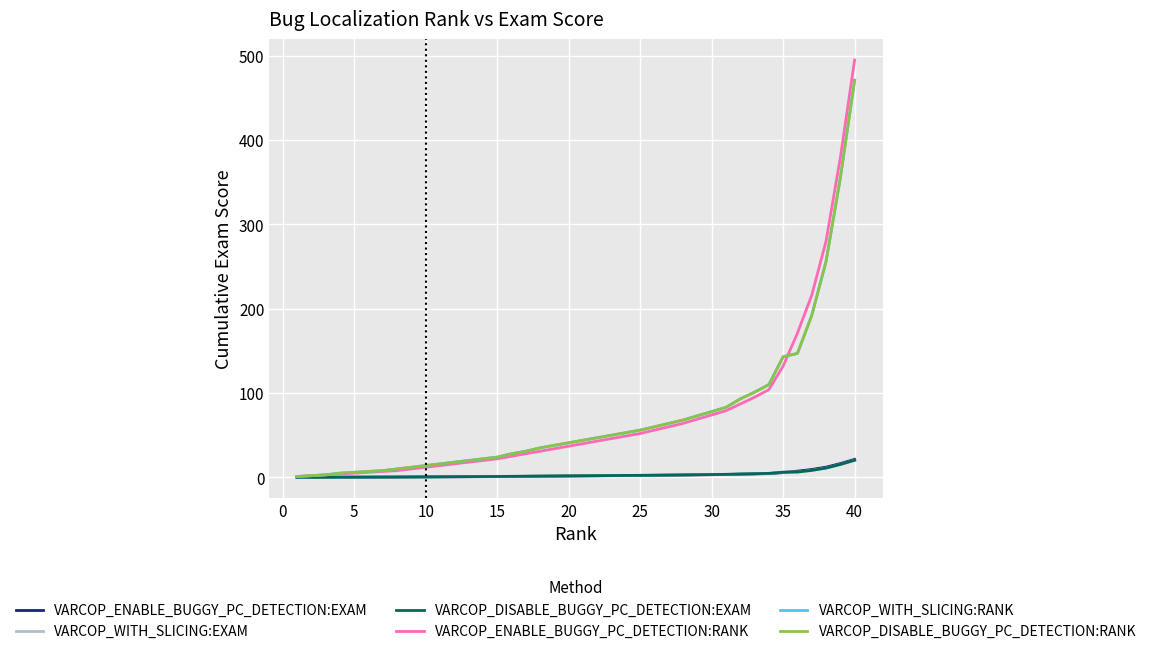

What is the difference between the second highest and second lowest values in the VARCOP_WITH_SLICING:EXAM series?

15.2